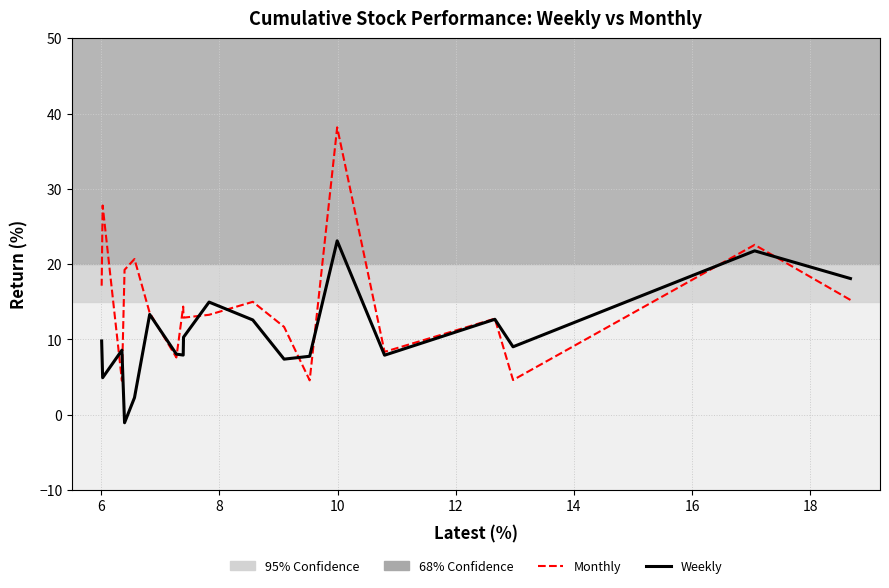

The value of Monthly at 13 is 18.4. True or false?

False